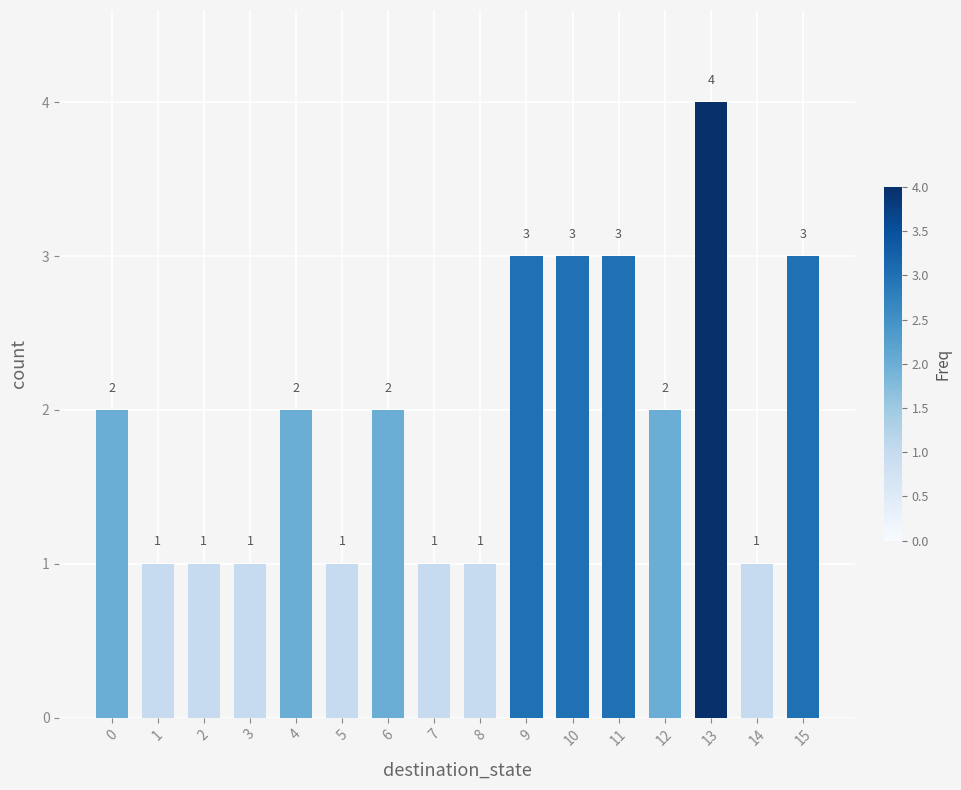

How many distinct data groups are displayed?

1